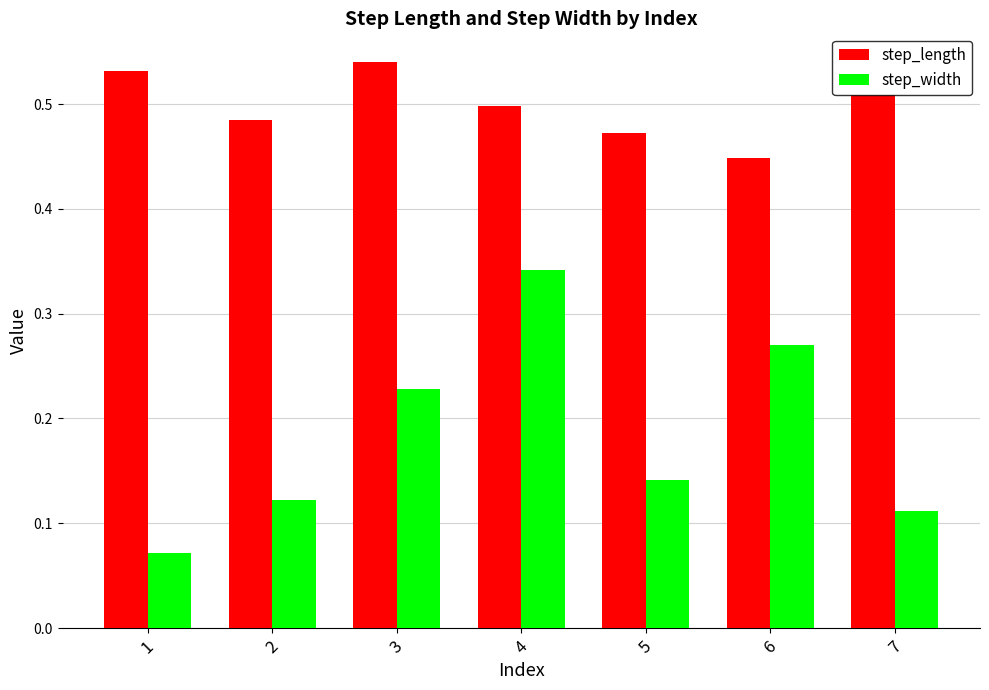

Between 4 and 6, which series saw the biggest shift?

step_width